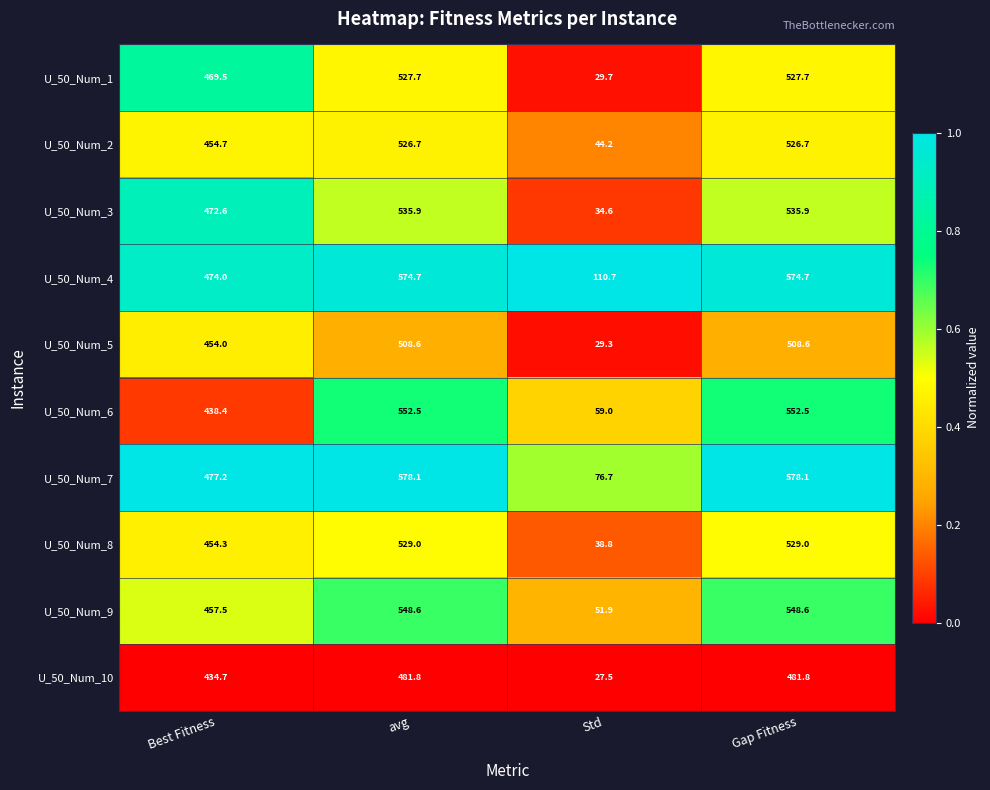

List the series in order of their peak value, highest first.

U_50_Num_7, U_50_Num_4, U_50_Num_6, U_50_Num_9, U_50_Num_3, U_50_Num_8, U_50_Num_1, U_50_Num_2, U_50_Num_5, U_50_Num_10